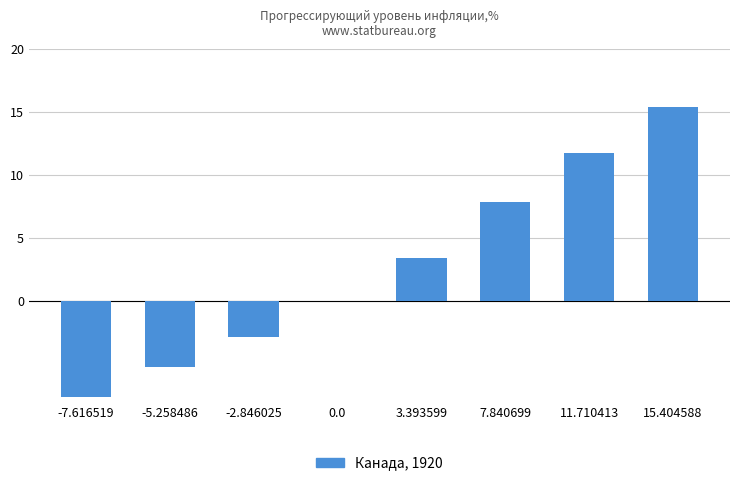

How many distinct data groups are displayed?

1